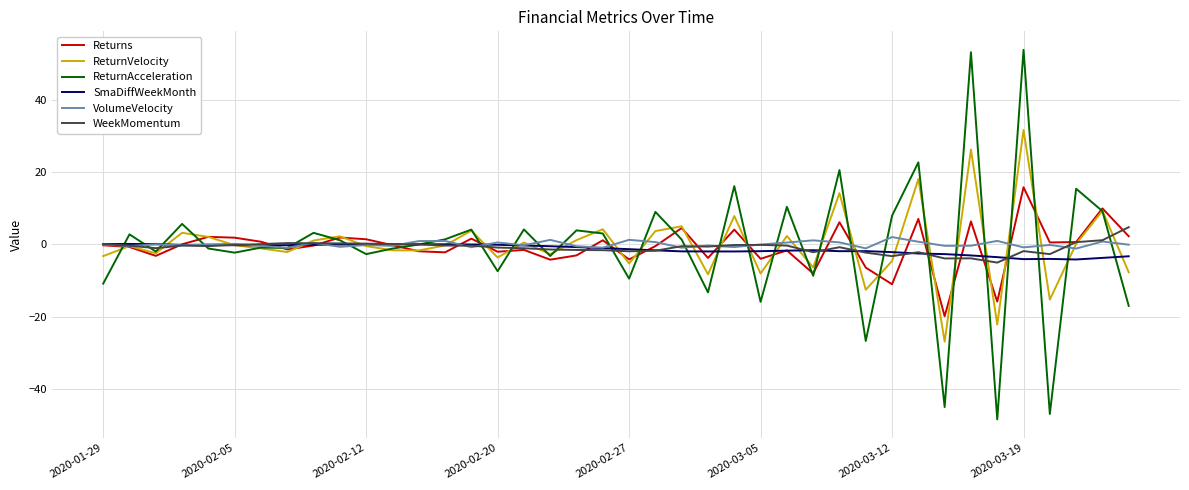

Which series has the largest range (max minus min)?

ReturnAcceleration